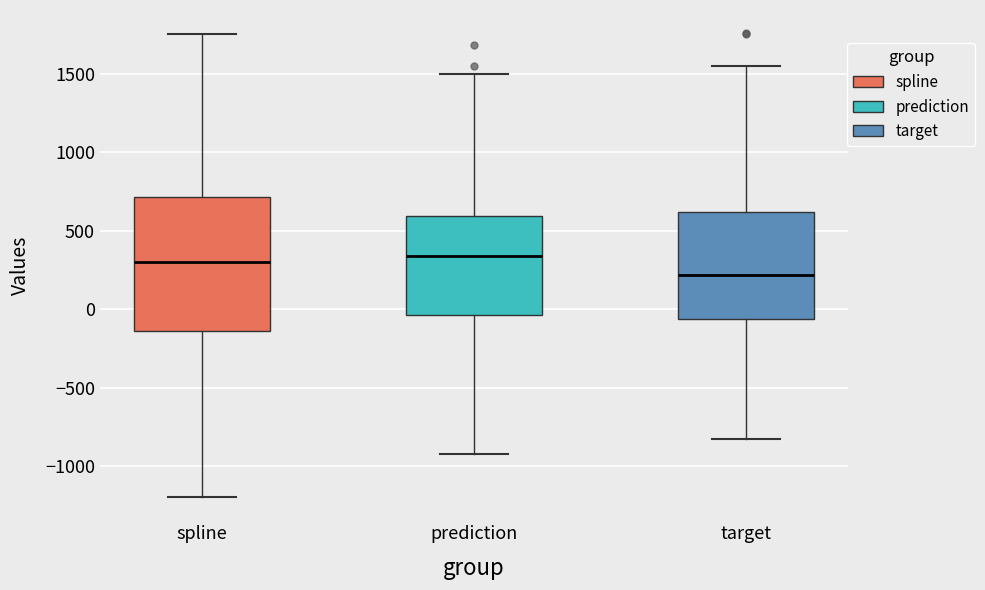

Reading left to right, read every box against the y-axis: the position of its median line, the range the box covers, and the ends of its whiskers. The values are not printed on the chart, so give them approximately, as read against the axis.

spline: median 300, box -150 to 700, whiskers -1200 to 1750
prediction: median 350, box -50 to 600, whiskers -950 to 1500
target: median 200, box -50 to 600, whiskers -850 to 1550